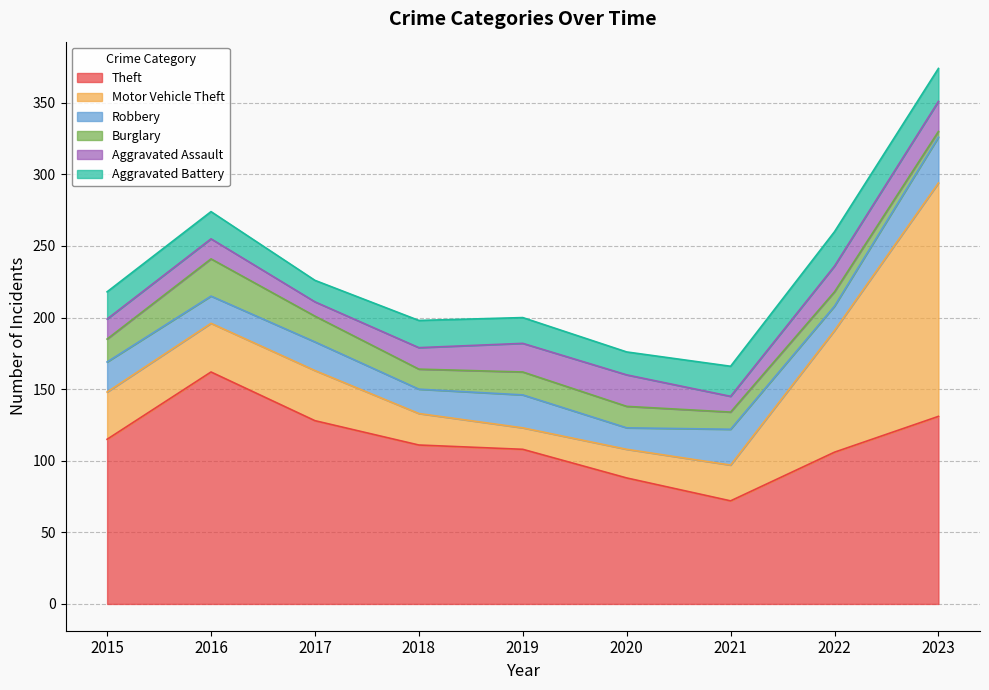

What is the minimum value shown in the chart?

4